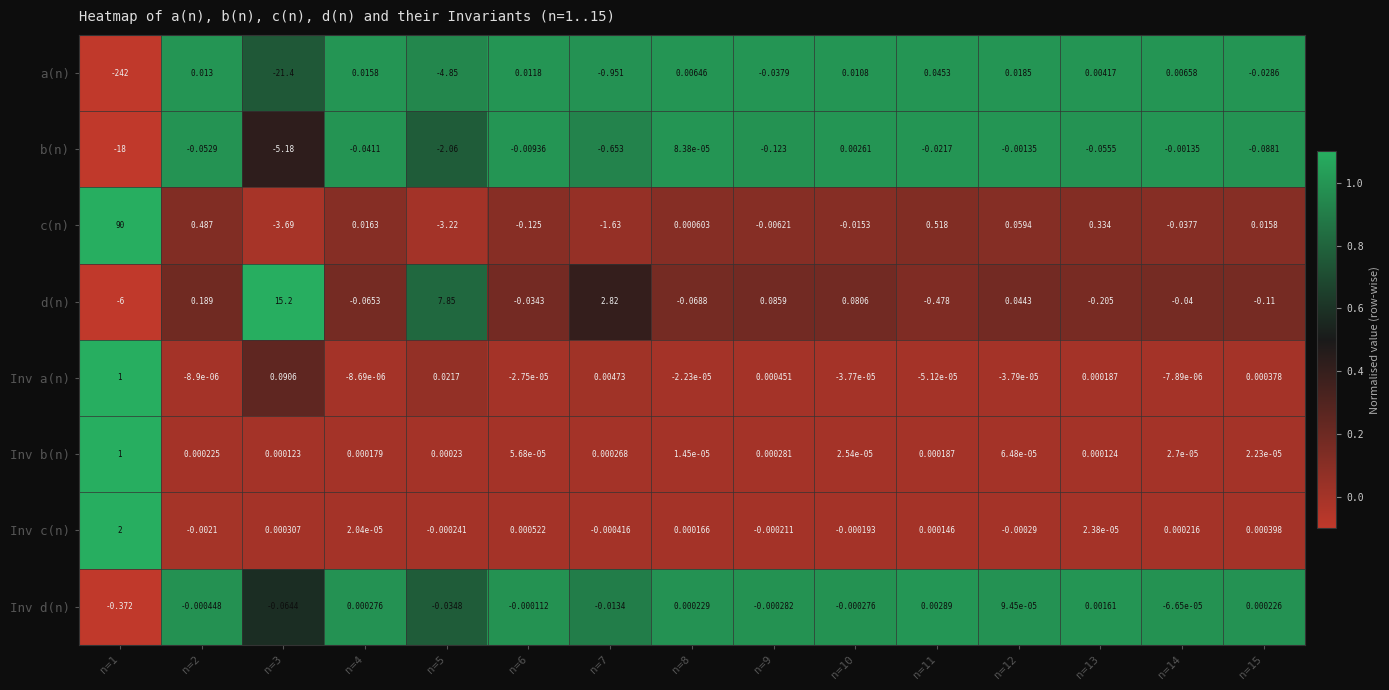

Which series has the largest total across all categories?

c(n)